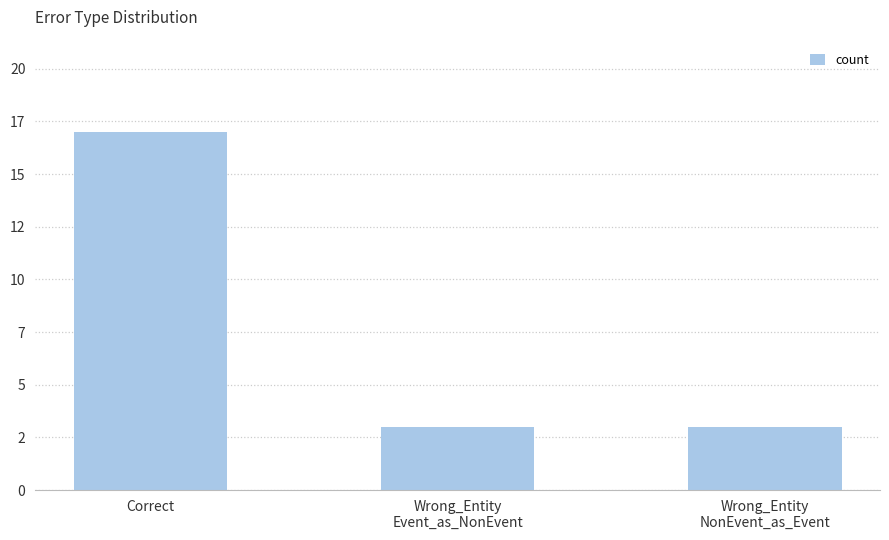

Which has a higher value, Wrong_Entity
NonEvent_as_Event or Correct?

Correct